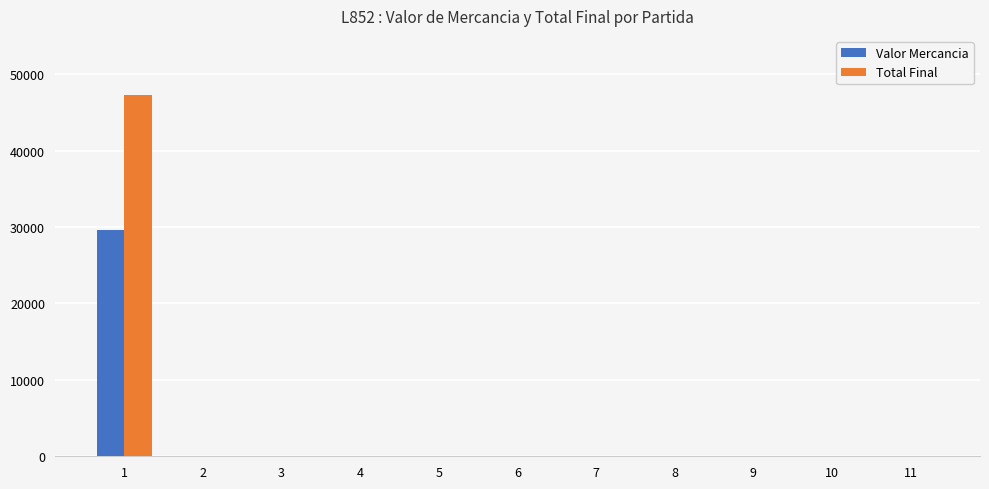

How many data points does each series have?

11